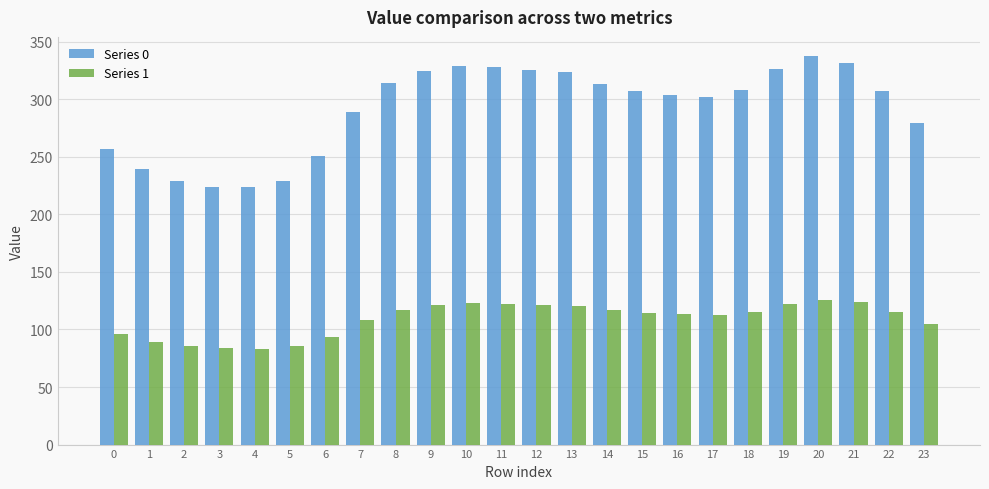

What is the total value across all series at 23?

383.6